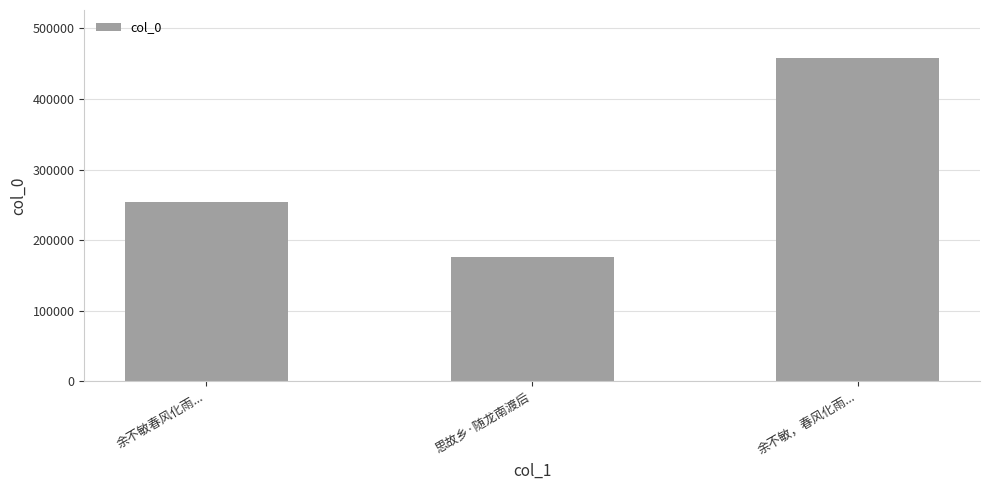

Where is the data nearest to the value 316835?

余不敏春风化雨...